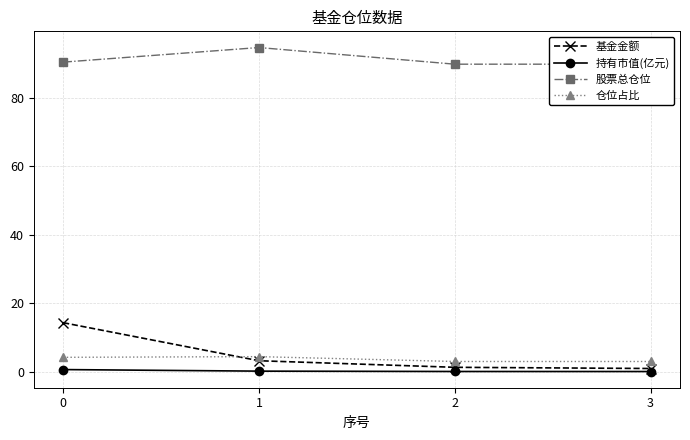

What is the spread (max minus min) of values at 2?

89.9